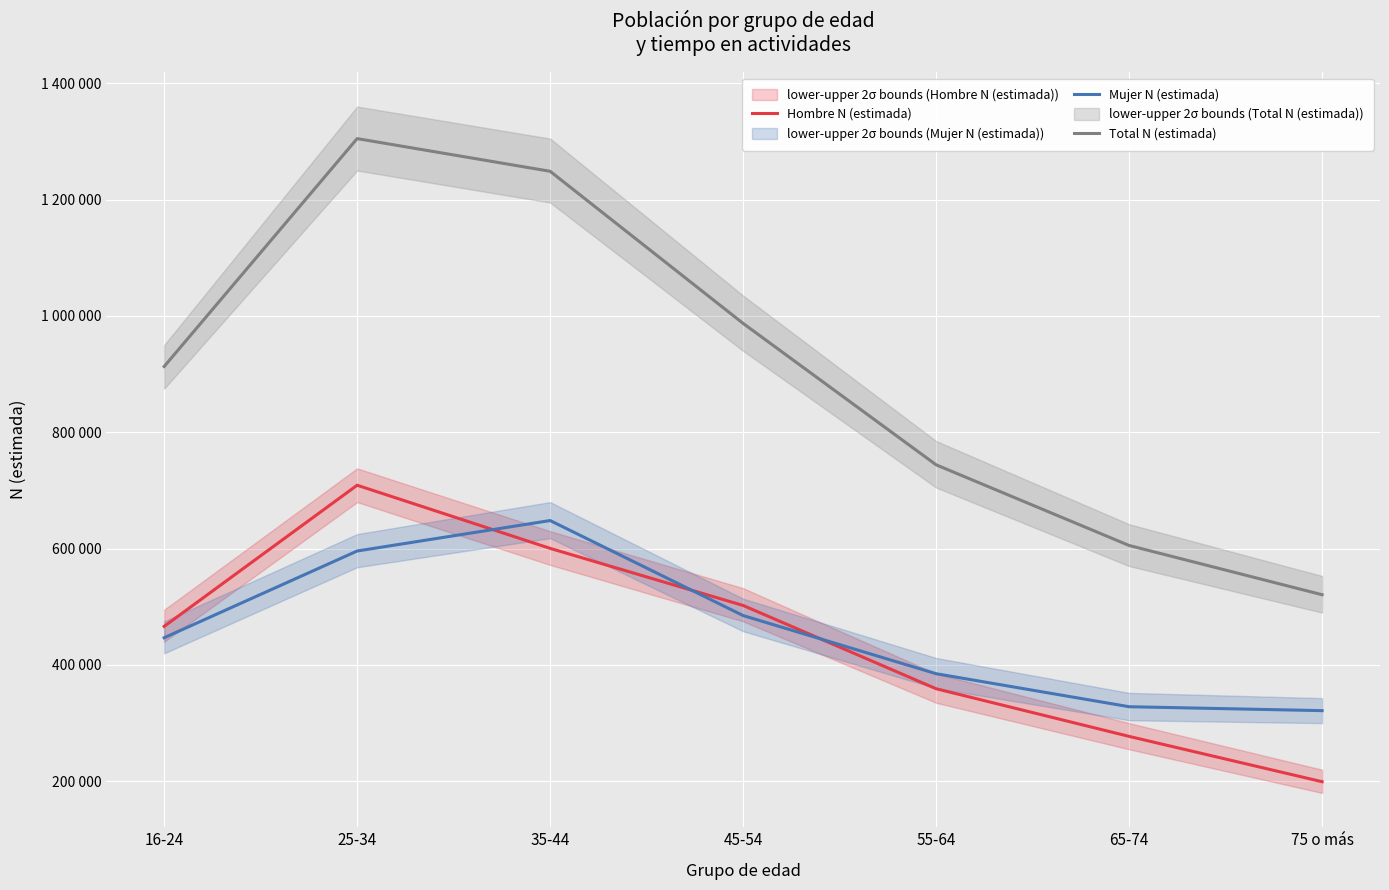

Reading left to right, what are all the values shown in this chart?

Hombre N (estimada): 16-24=466319	25-34=709010	35-44=600449	45-54=502298	55-64=359128	65-74=277224	75 o más=199285
Mujer N (estimada): 16-24=446796	25-34=595908	35-44=648292	45-54=484938	55-64=384986	65-74=328213	75 o más=321478
Total N (estimada): 16-24=913115	25-34=1304918	35-44=1248741	45-54=987236	55-64=744114	65-74=605437	75 o más=520763